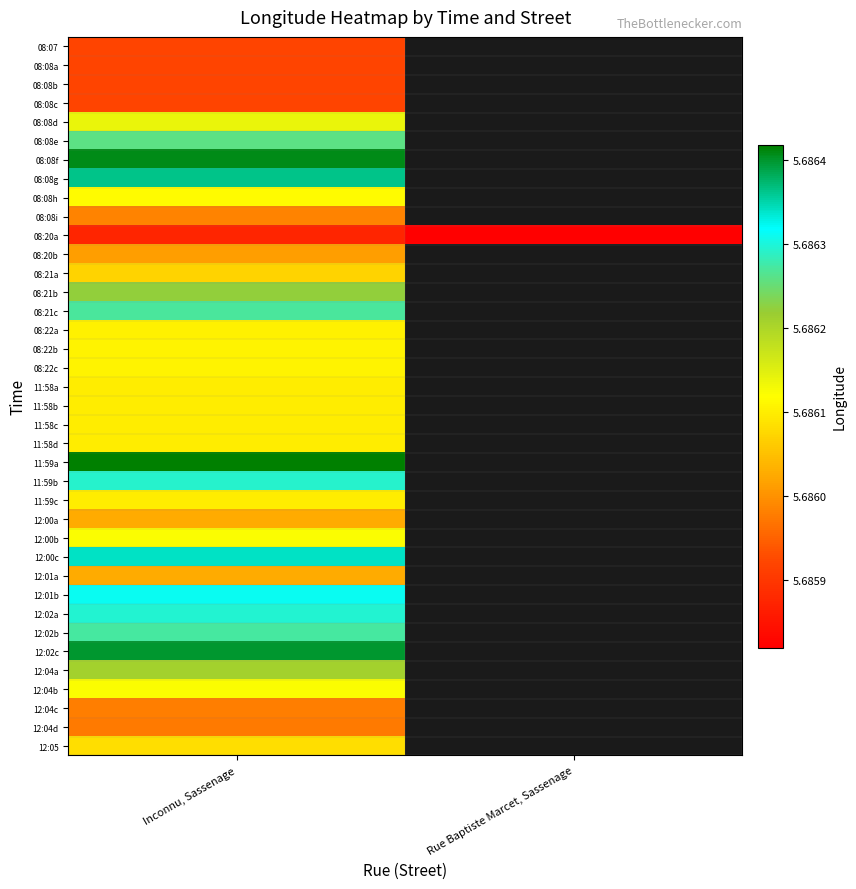

Which category has the highest value across all series?

Inconnu, Sassenage